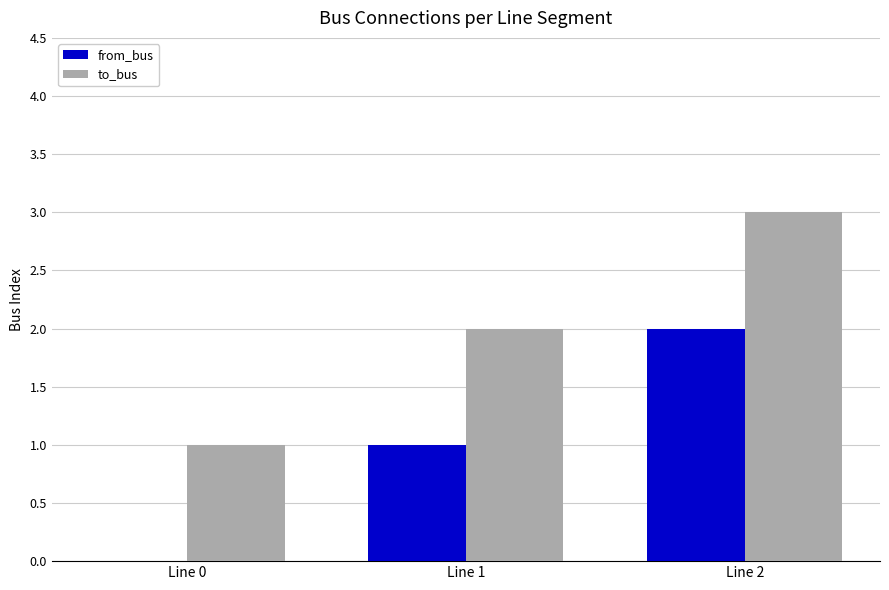

Reading right to left, list all the values displayed in this chart.

from_bus: 2	1	0
to_bus: 3	2	1